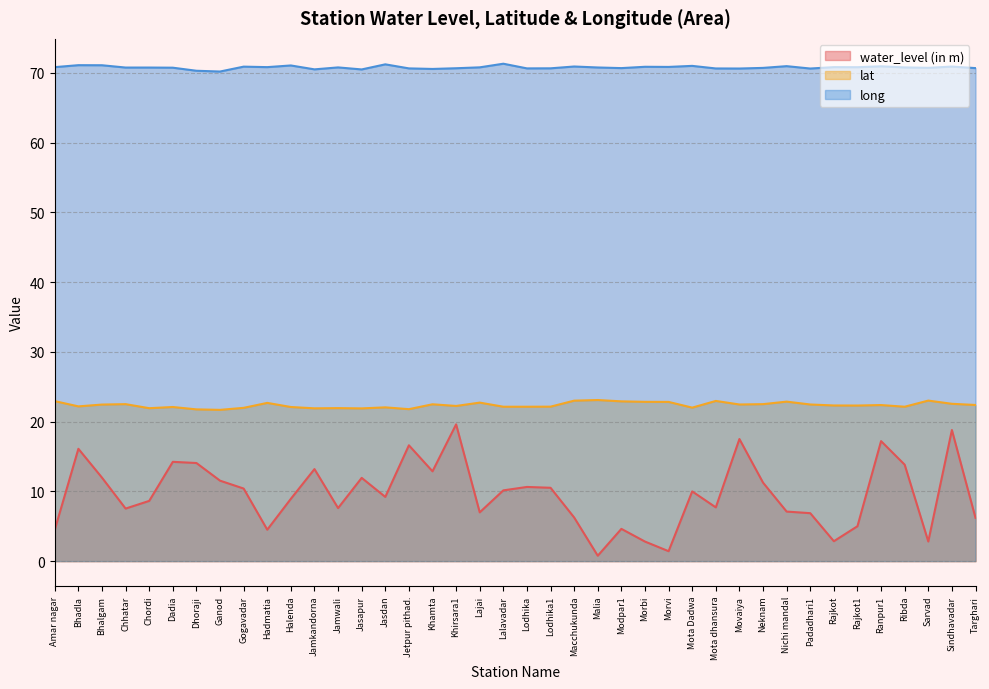

True or false: lat has a value of 15.5 at Nichi mandal.

False